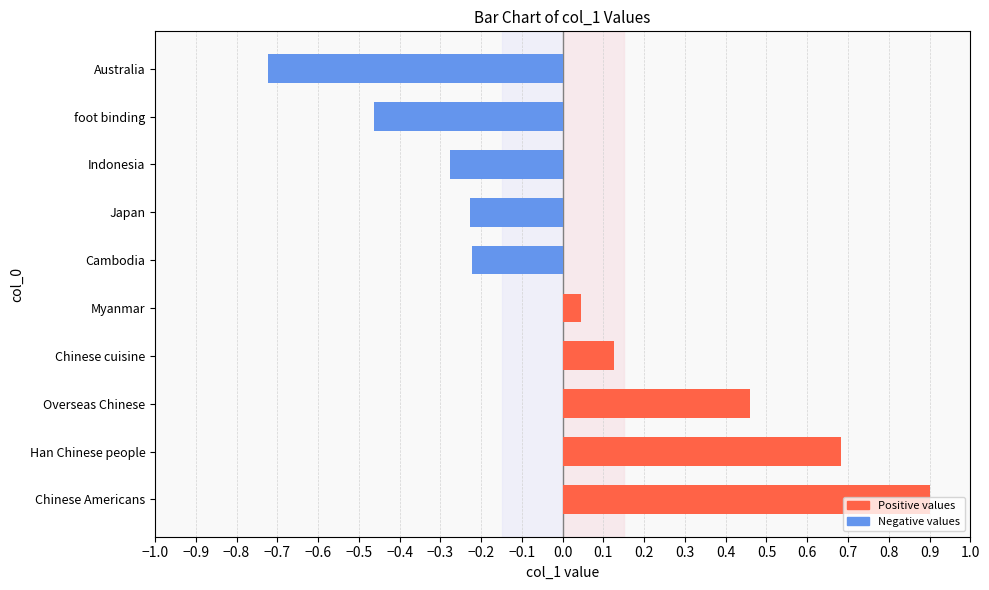

How many bars are there in total?

10